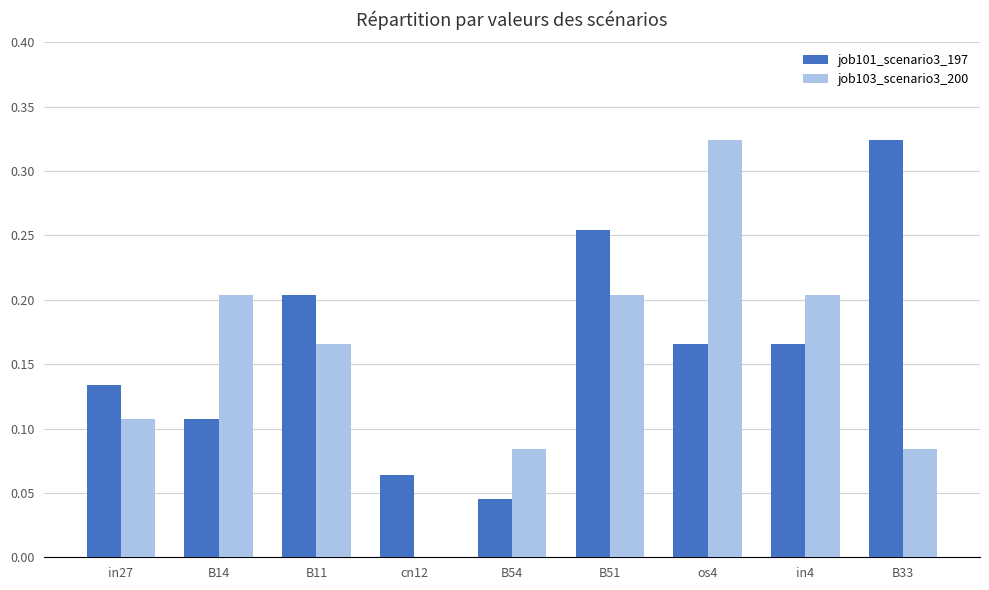

At which category is the sum across all series the highest?

os4